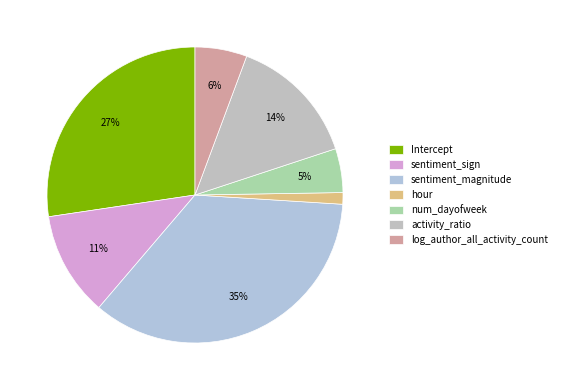

What percentage is NOT represented by log_author_all_activity_count?

94.3%